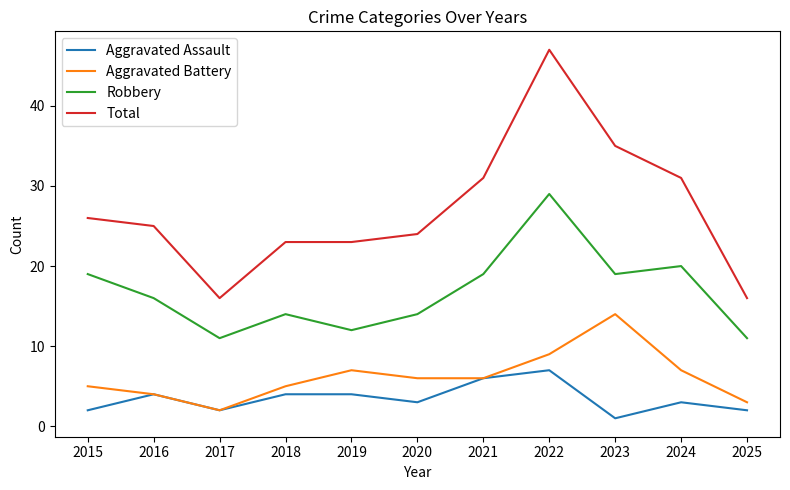

Which series changed the most between 2015 and 2019?

Robbery